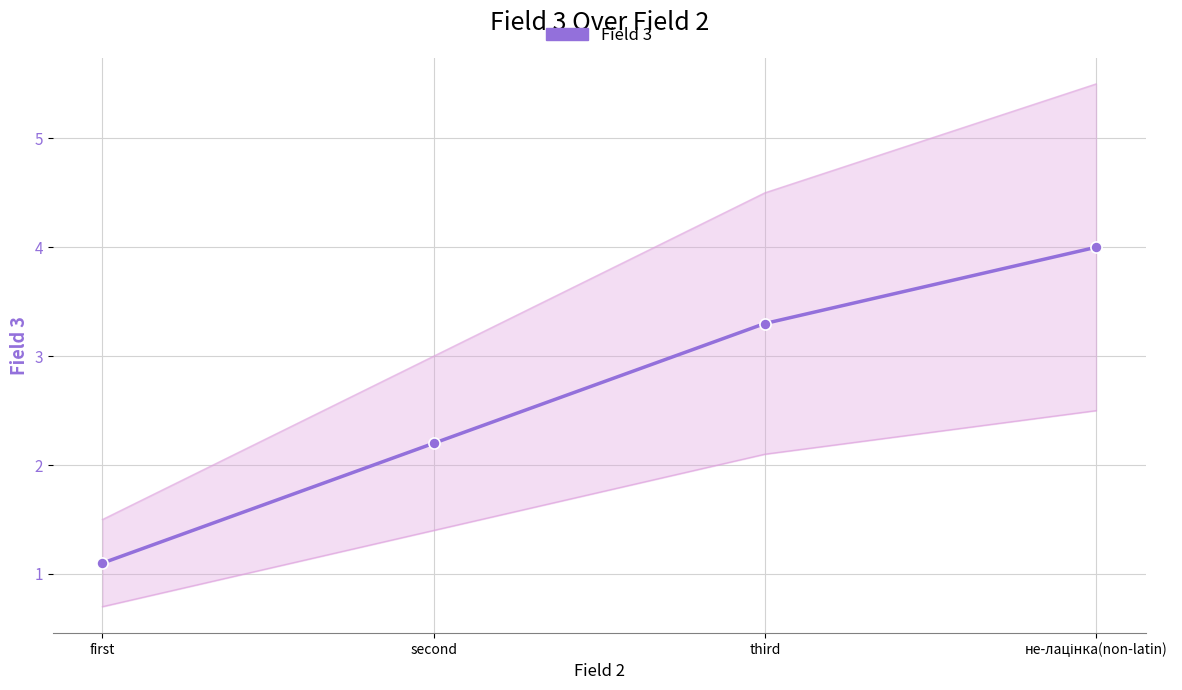

Between second and не-лацінка(non-latin), which is larger?

не-лацінка(non-latin)